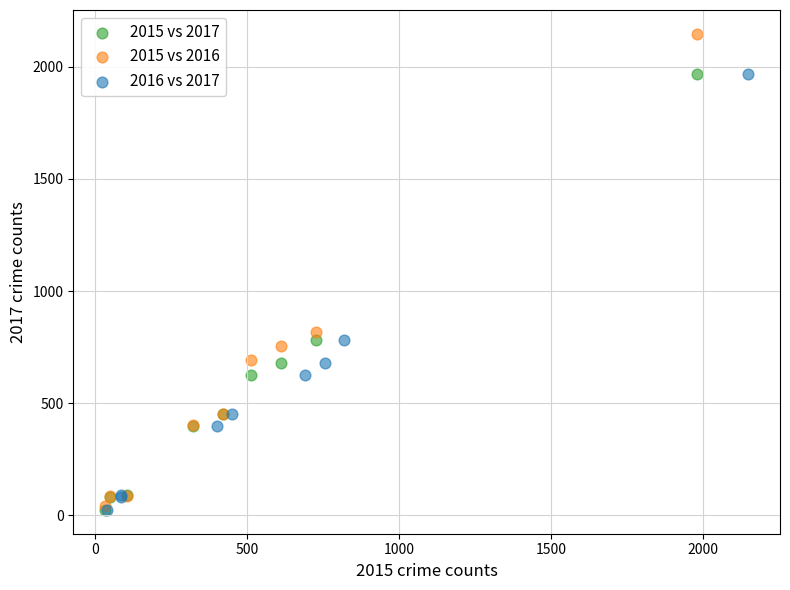

Which series reaches the maximum Y coordinate?

2015 vs 2016